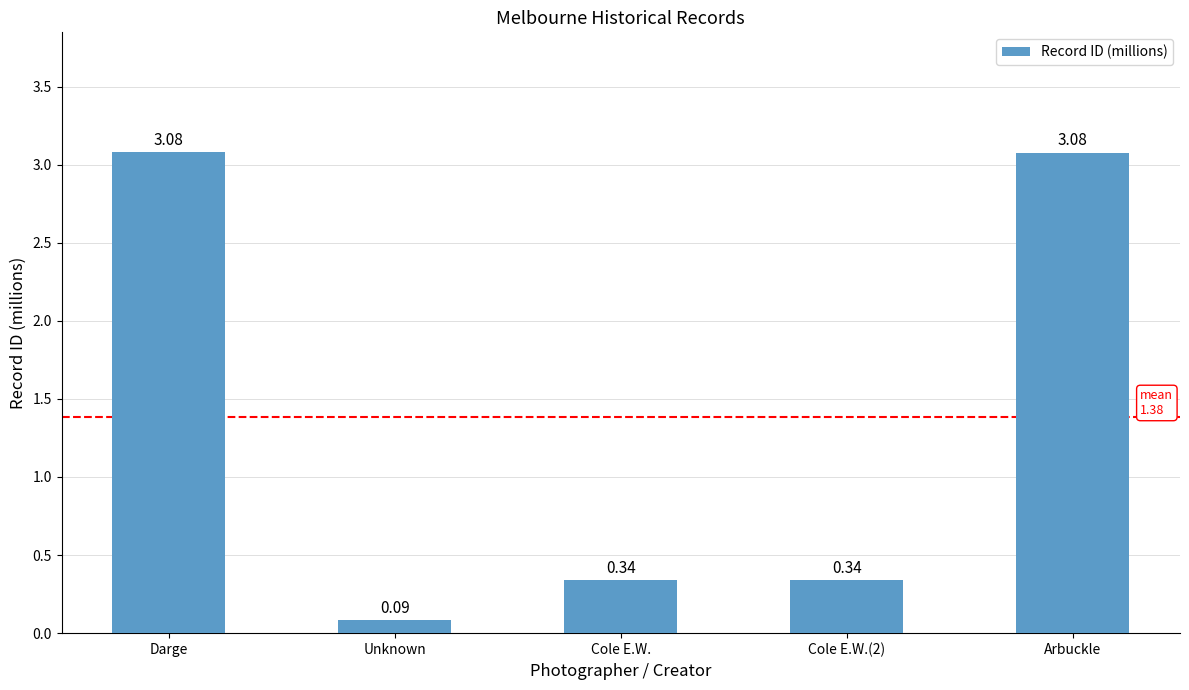

What is the label of the 3rd bar from the right?

Cole E.W.